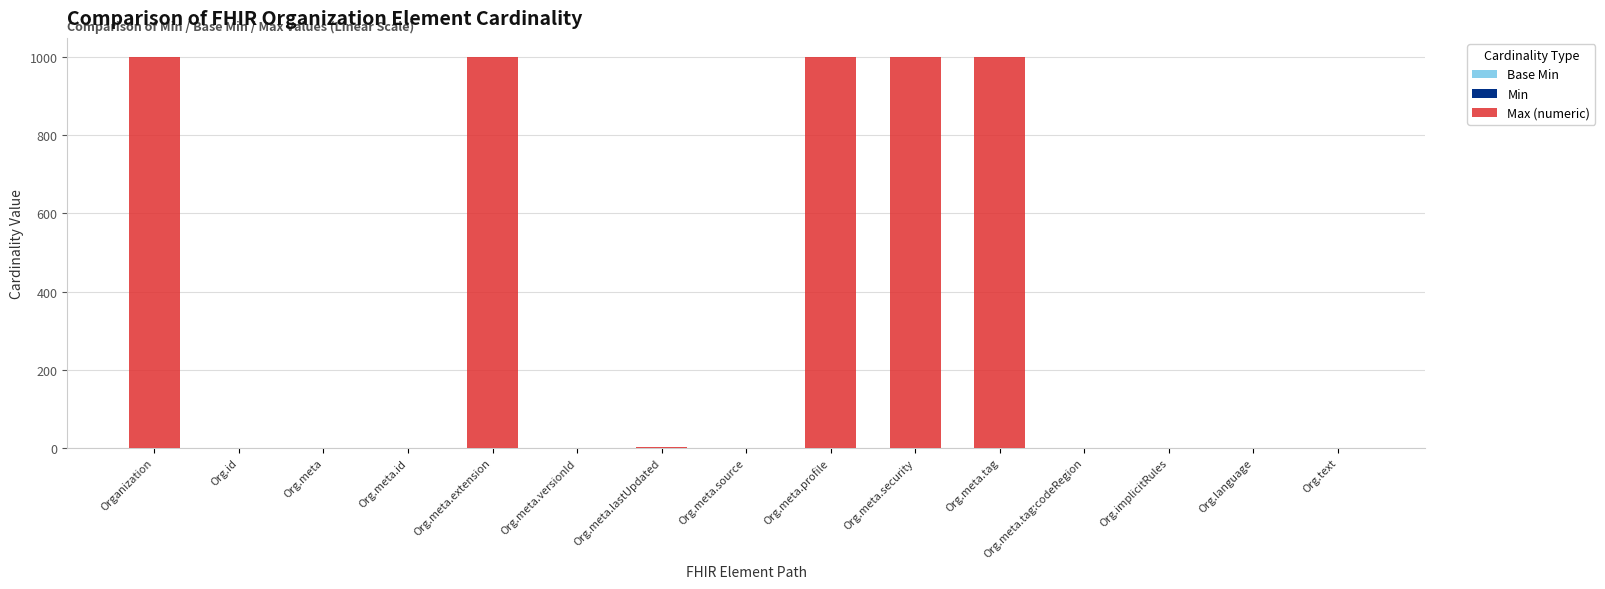

How many series are shown in this chart?

2